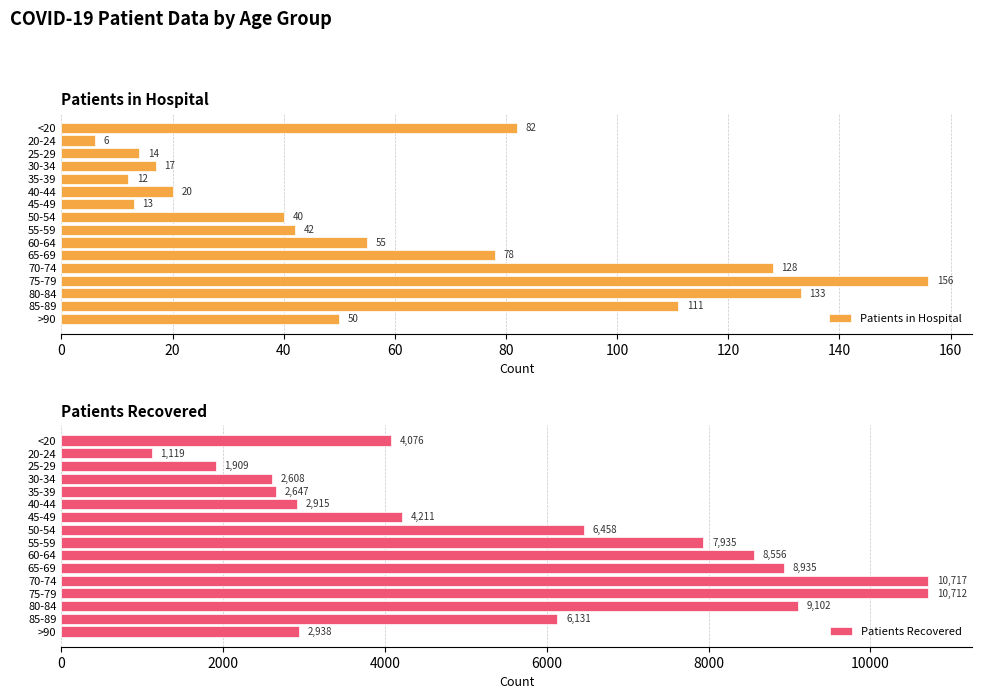

Reading right to left, list all the values displayed in this chart.

Patients in Hospital: 50	111	133	156	128	78	55	42	40	13	20	12	17	14	6	82
Patients Recovered: 2938	6131	9102	10712	10717	8935	8556	7935	6458	4211	2915	2647	2608	1909	1119	4076